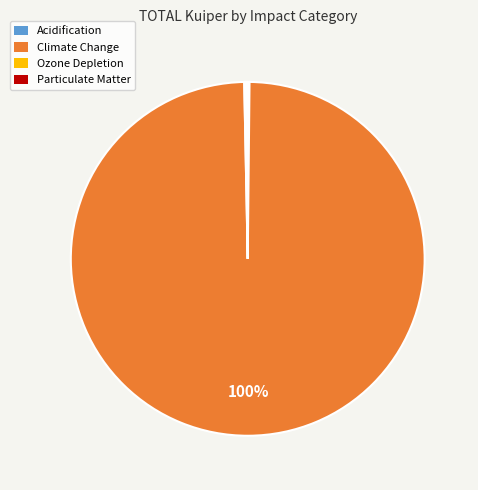

To the nearest percent, what is the average slice percentage?

25%